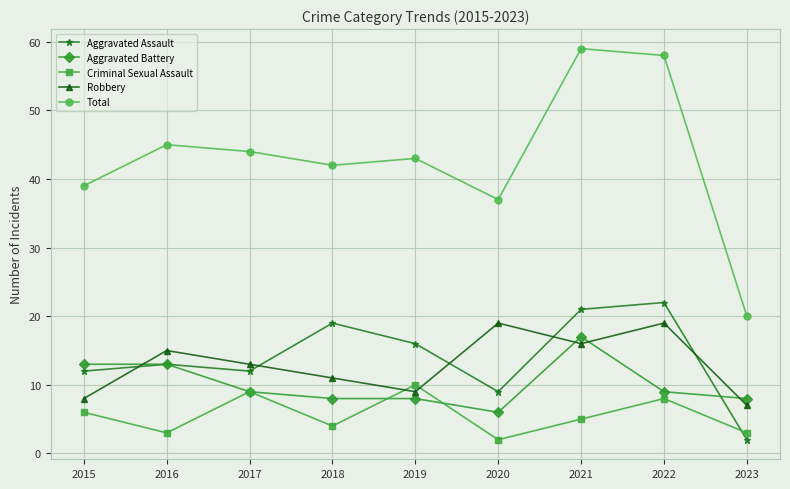

What value does the Criminal Sexual Assault series have at 2018?

4